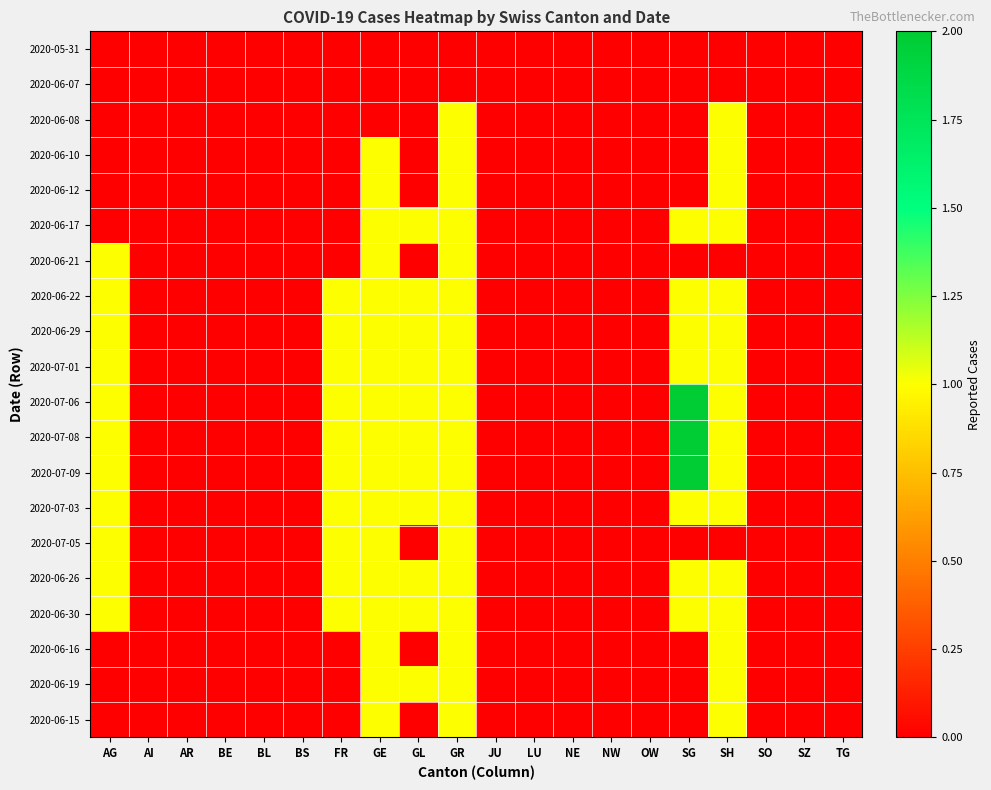

Reading left to right, list all the values displayed in this chart.

2020-05-31: AG=0	AI=0	AR=0	BE=0	BL=0	BS=0	FR=0	GE=0	GL=0	GR=0	JU=0	LU=0	NE=0	NW=0	OW=0	SG=0	SH=0	SO=0	SZ=0	TG=0
2020-06-07: AG=0	AI=0	AR=0	BE=0	BL=0	BS=0	FR=0	GE=0	GL=0	GR=0	JU=0	LU=0	NE=0	NW=0	OW=0	SG=0	SH=0	SO=0	SZ=0	TG=0
2020-06-08: AG=0	AI=0	AR=0	BE=0	BL=0	BS=0	FR=0	GE=0	GL=0	GR=1	JU=0	LU=0	NE=0	NW=0	OW=0	SG=0	SH=1	SO=0	SZ=0	TG=0
2020-06-10: AG=0	AI=0	AR=0	BE=0	BL=0	BS=0	FR=0	GE=1	GL=0	GR=1	JU=0	LU=0	NE=0	NW=0	OW=0	SG=0	SH=1	SO=0	SZ=0	TG=0
2020-06-12: AG=0	AI=0	AR=0	BE=0	BL=0	BS=0	FR=0	GE=1	GL=0	GR=1	JU=0	LU=0	NE=0	NW=0	OW=0	SG=0	SH=1	SO=0	SZ=0	TG=0
2020-06-17: AG=0	AI=0	AR=0	BE=0	BL=0	BS=0	FR=0	GE=1	GL=1	GR=1	JU=0	LU=0	NE=0	NW=0	OW=0	SG=1	SH=1	SO=0	SZ=0	TG=0
2020-06-21: AG=1	AI=0	AR=0	BE=0	BL=0	BS=0	FR=0	GE=1	GL=0	GR=1	JU=0	LU=0	NE=0	NW=0	OW=0	SG=0	SH=0	SO=0	SZ=0	TG=0
2020-06-22: AG=1	AI=0	AR=0	BE=0	BL=0	BS=0	FR=1	GE=1	GL=1	GR=1	JU=0	LU=0	NE=0	NW=0	OW=0	SG=1	SH=1	SO=0	SZ=0	TG=0
2020-06-29: AG=1	AI=0	AR=0	BE=0	BL=0	BS=0	FR=1	GE=1	GL=1	GR=1	JU=0	LU=0	NE=0	NW=0	OW=0	SG=1	SH=1	SO=0	SZ=0	TG=0
2020-07-01: AG=1	AI=0	AR=0	BE=0	BL=0	BS=0	FR=1	GE=1	GL=1	GR=1	JU=0	LU=0	NE=0	NW=0	OW=0	SG=1	SH=1	SO=0	SZ=0	TG=0
2020-07-06: AG=1	AI=0	AR=0	BE=0	BL=0	BS=0	FR=1	GE=1	GL=1	GR=1	JU=0	LU=0	NE=0	NW=0	OW=0	SG=2	SH=1	SO=0	SZ=0	TG=0
2020-07-08: AG=1	AI=0	AR=0	BE=0	BL=0	BS=0	FR=1	GE=1	GL=1	GR=1	JU=0	LU=0	NE=0	NW=0	OW=0	SG=2	SH=1	SO=0	SZ=0	TG=0
2020-07-09: AG=1	AI=0	AR=0	BE=0	BL=0	BS=0	FR=1	GE=1	GL=1	GR=1	JU=0	LU=0	NE=0	NW=0	OW=0	SG=2	SH=1	SO=0	SZ=0	TG=0
2020-07-03: AG=1	AI=0	AR=0	BE=0	BL=0	BS=0	FR=1	GE=1	GL=1	GR=1	JU=0	LU=0	NE=0	NW=0	OW=0	SG=1	SH=1	SO=0	SZ=0	TG=0
2020-07-05: AG=1	AI=0	AR=0	BE=0	BL=0	BS=0	FR=1	GE=1	GL=0	GR=1	JU=0	LU=0	NE=0	NW=0	OW=0	SG=0	SH=0	SO=0	SZ=0	TG=0
2020-06-26: AG=1	AI=0	AR=0	BE=0	BL=0	BS=0	FR=1	GE=1	GL=1	GR=1	JU=0	LU=0	NE=0	NW=0	OW=0	SG=1	SH=1	SO=0	SZ=0	TG=0
2020-06-30: AG=1	AI=0	AR=0	BE=0	BL=0	BS=0	FR=1	GE=1	GL=1	GR=1	JU=0	LU=0	NE=0	NW=0	OW=0	SG=1	SH=1	SO=0	SZ=0	TG=0
2020-06-16: AG=0	AI=0	AR=0	BE=0	BL=0	BS=0	FR=0	GE=1	GL=0	GR=1	JU=0	LU=0	NE=0	NW=0	OW=0	SG=0	SH=1	SO=0	SZ=0	TG=0
2020-06-19: AG=0	AI=0	AR=0	BE=0	BL=0	BS=0	FR=0	GE=1	GL=1	GR=1	JU=0	LU=0	NE=0	NW=0	OW=0	SG=0	SH=1	SO=0	SZ=0	TG=0
2020-06-15: AG=0	AI=0	AR=0	BE=0	BL=0	BS=0	FR=0	GE=1	GL=0	GR=1	JU=0	LU=0	NE=0	NW=0	OW=0	SG=0	SH=1	SO=0	SZ=0	TG=0